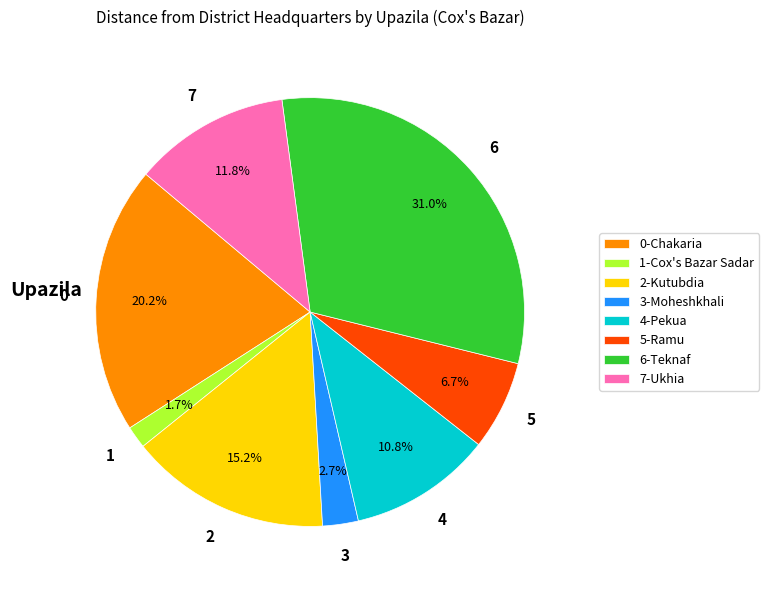

Does any single category account for the majority?

No